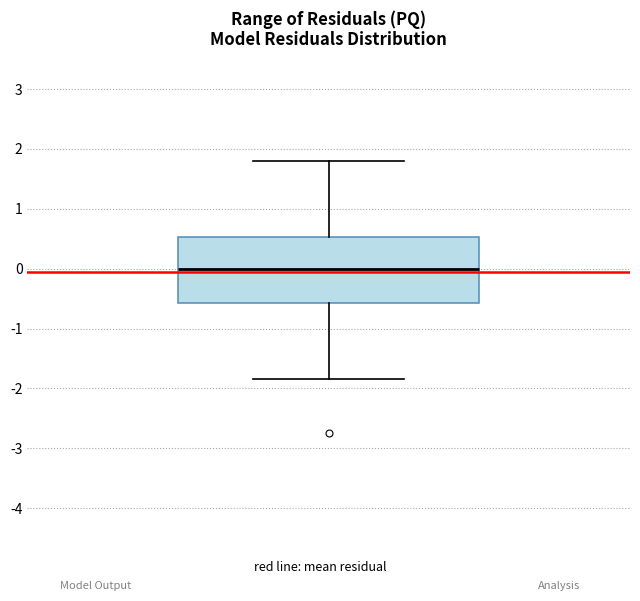

Read this box plot against the y-axis: the position of the median line, the range covered by the box, and the ends of both whiskers. The values are not printed on the chart, so give them approximately, as read against the axis.

median 0.0, box -0.6 to 0.5, whiskers -1.8 to 1.8